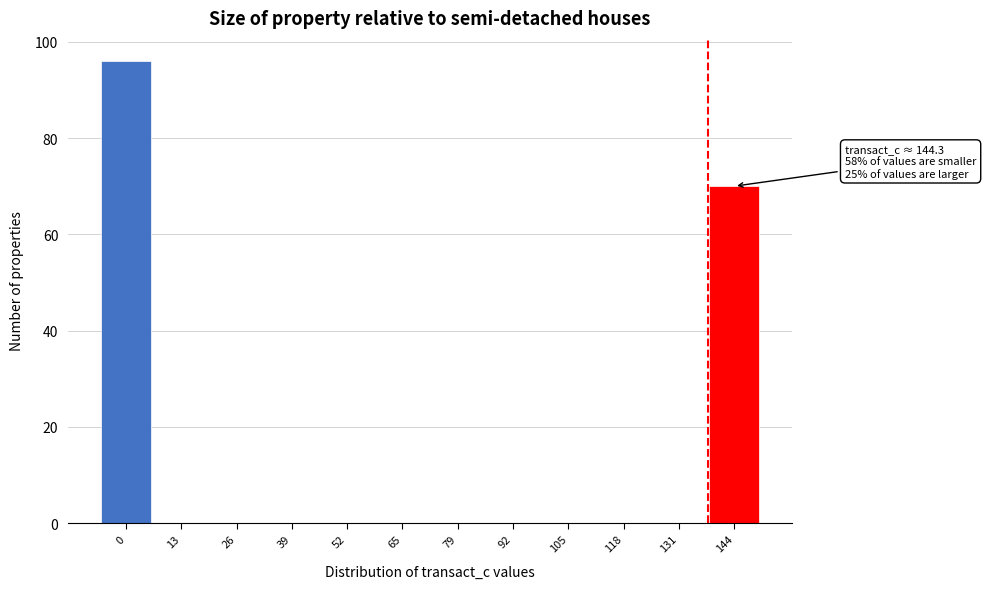

Reading left to right, what are all the values shown in this chart?

0=96	13=0	26=0	39=0	52=0	65=0	79=0	92=0	105=0	118=0	131=0	144=70